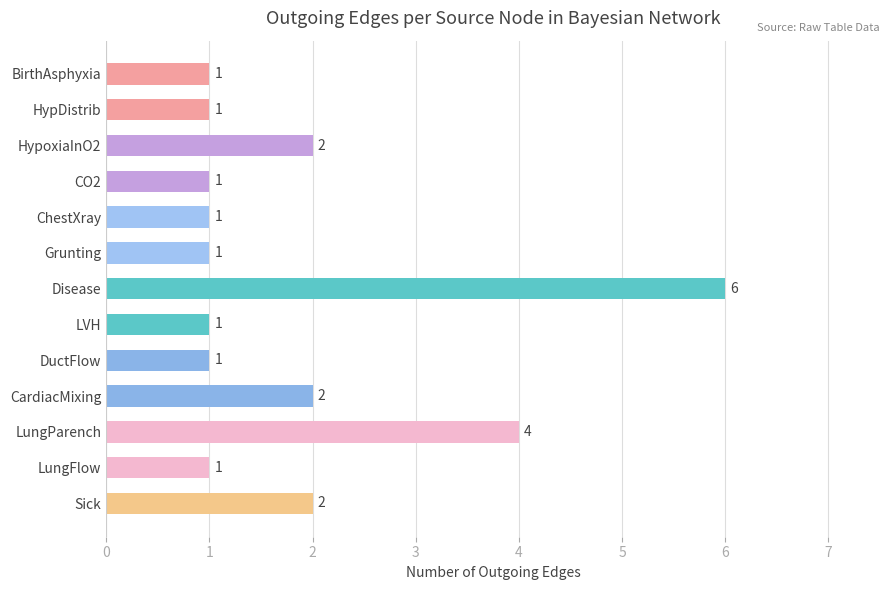

What is the difference between the maximum and minimum values?

5